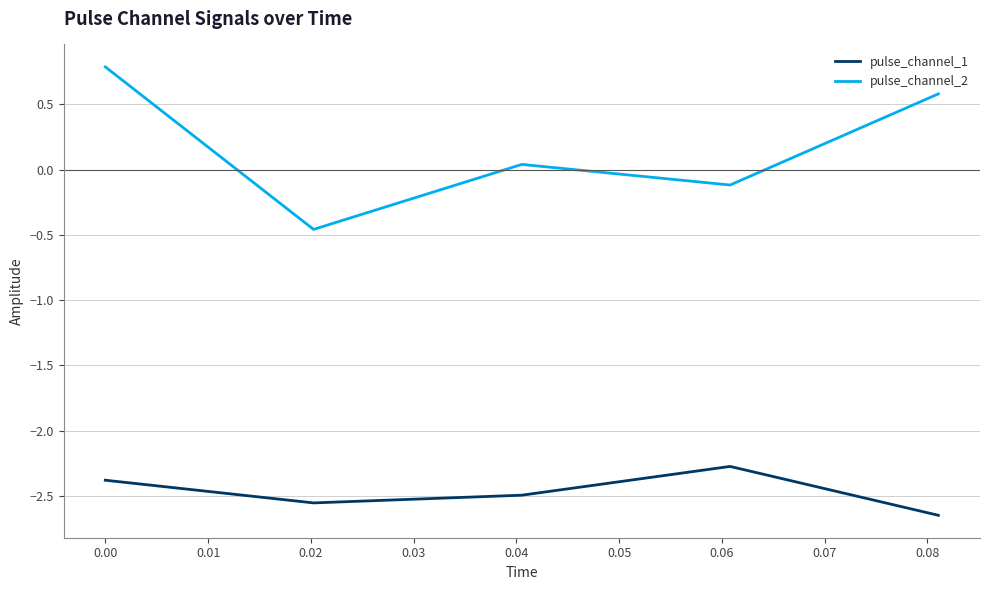

What is the greatest value displayed?

0.8